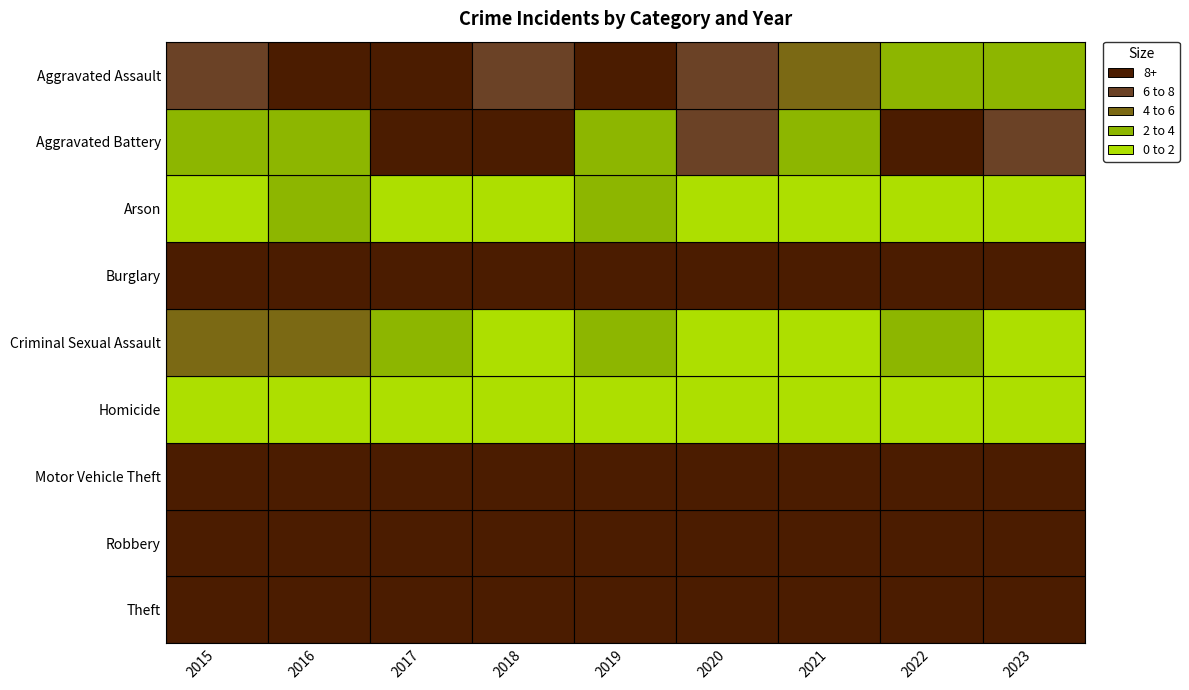

Reading left to right, list all the values displayed in this chart.

Aggravated Assault: 2015=7	2016=9	2017=10	2018=8	2019=11	2020=8	2021=5	2022=4	2023=4
Aggravated Battery: 2015=3	2016=4	2017=13	2018=9	2019=3	2020=8	2021=3	2022=9	2023=8
Arson: 2015=0	2016=3	2017=1	2018=2	2019=3	2020=1	2021=0	2022=1	2023=0
Burglary: 2015=29	2016=19	2017=48	2018=19	2019=30	2020=12	2021=16	2022=12	2023=18
Criminal Sexual Assault: 2015=5	2016=5	2017=3	2018=1	2019=3	2020=2	2021=1	2022=4	2023=0
Homicide: 2015=0	2016=0	2017=1	2018=1	2019=0	2020=1	2021=0	2022=1	2023=0
Motor Vehicle Theft: 2015=17	2016=30	2017=48	2018=24	2019=16	2020=18	2021=11	2022=10	2023=76
Robbery: 2015=23	2016=28	2017=55	2018=19	2019=10	2020=12	2021=14	2022=13	2023=20
Theft: 2015=129	2016=138	2017=137	2018=139	2019=135	2020=159	2021=78	2022=66	2023=99